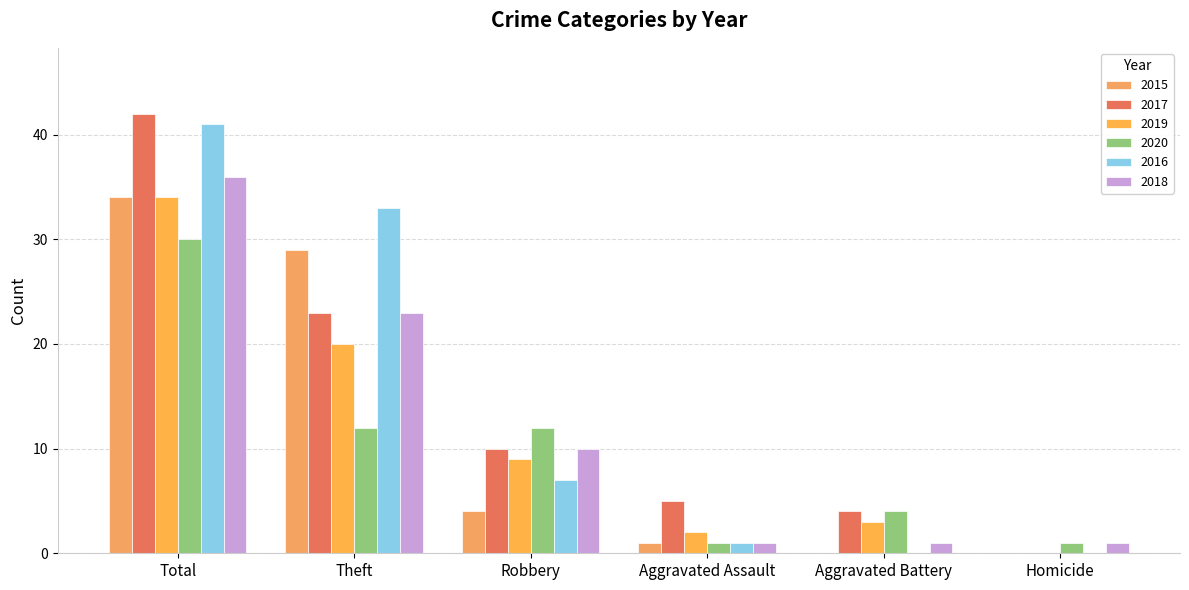

What is the spread (max minus min) of values at Total?

12